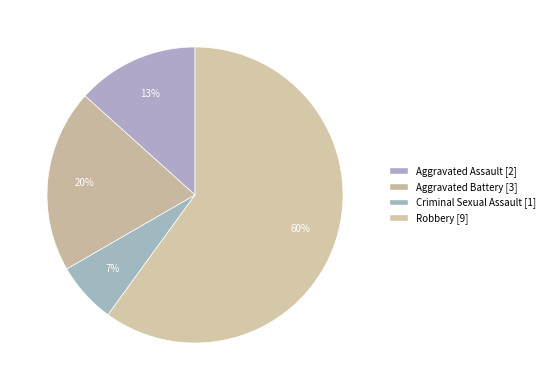

What is the majority slice?

Robbery